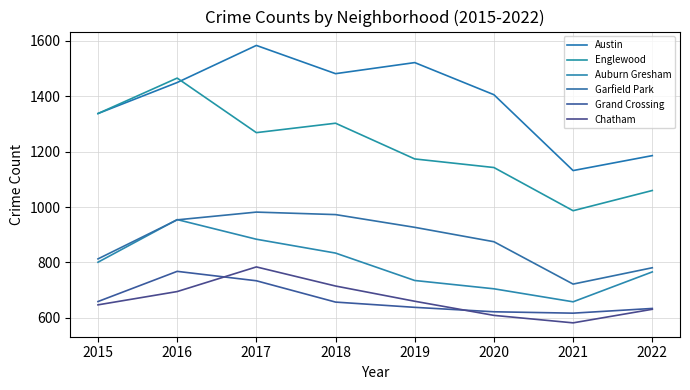

Which series has the widest spread of values?

Englewood